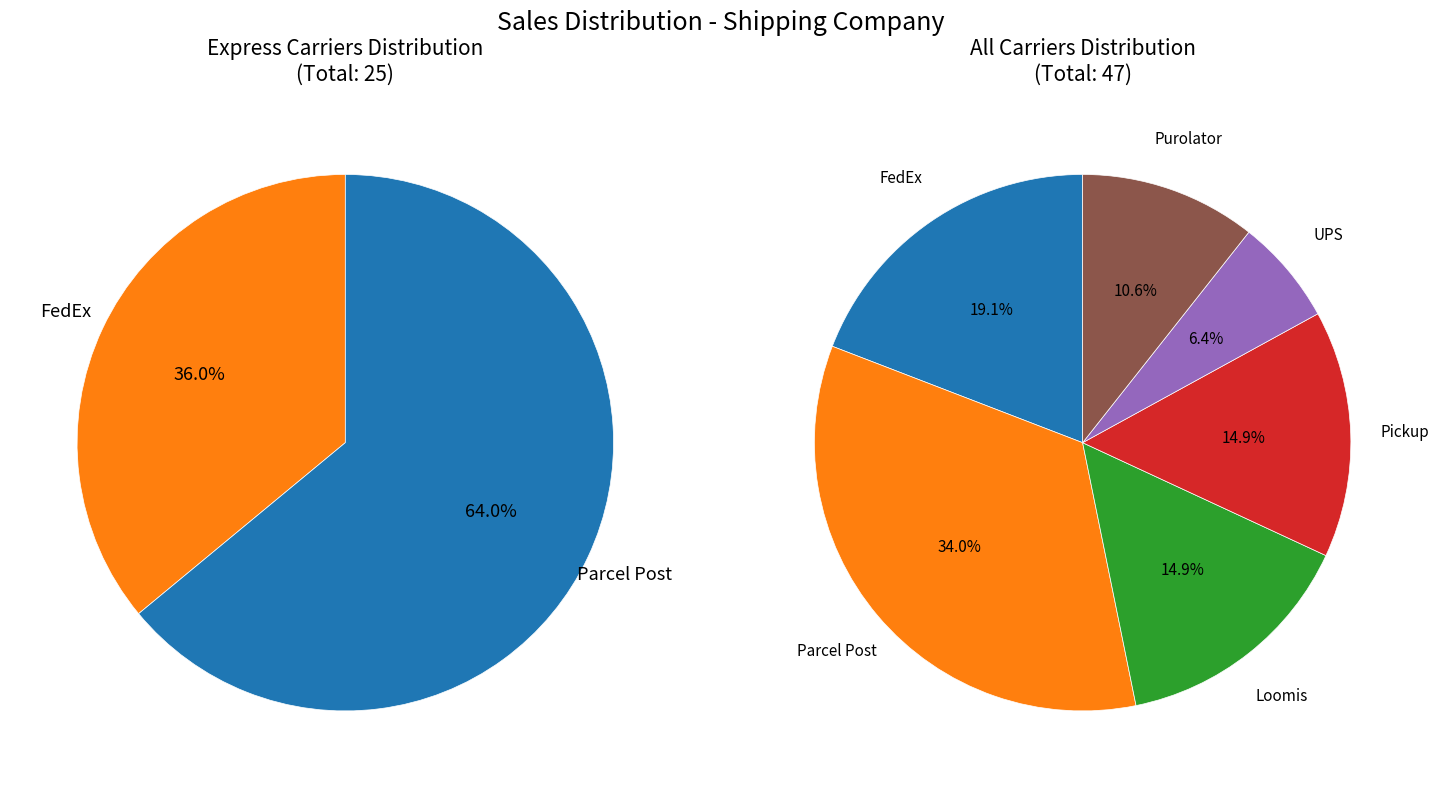

Rank the categories by value from highest to lowest.

Parcel Post, FedEx, Loomis, Pickup, Purolator, UPS